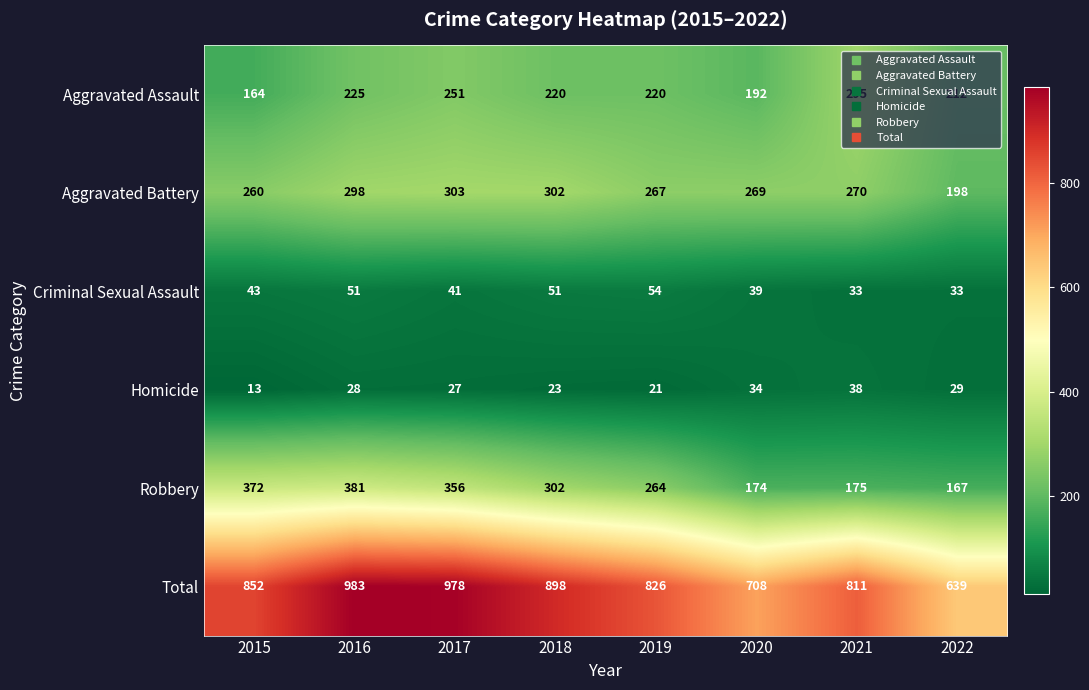

At which label is Aggravated Battery closest to 250?

2015